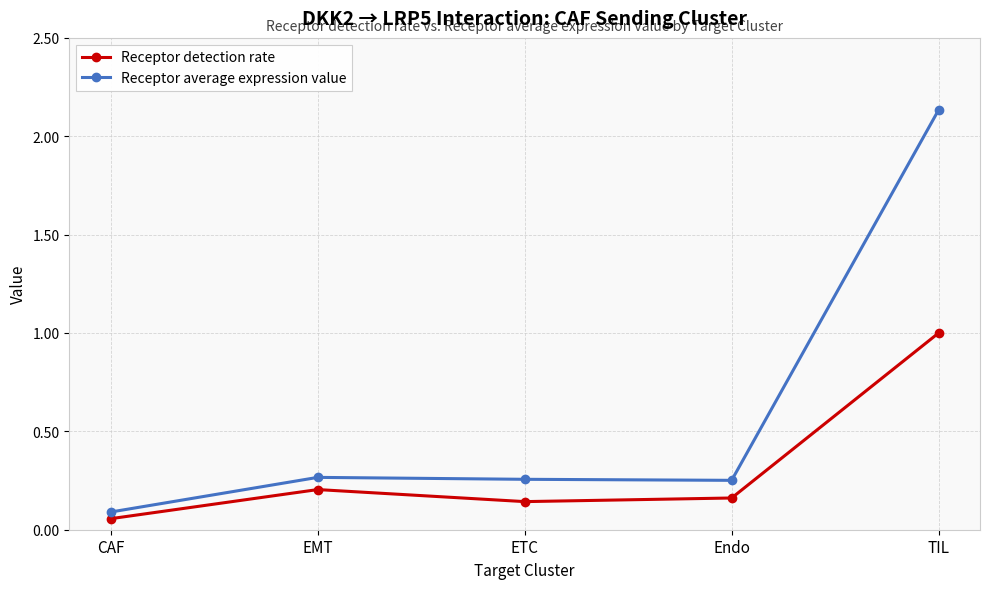

True or false: Receptor average expression value and Receptor detection rate intersect in this chart.

False